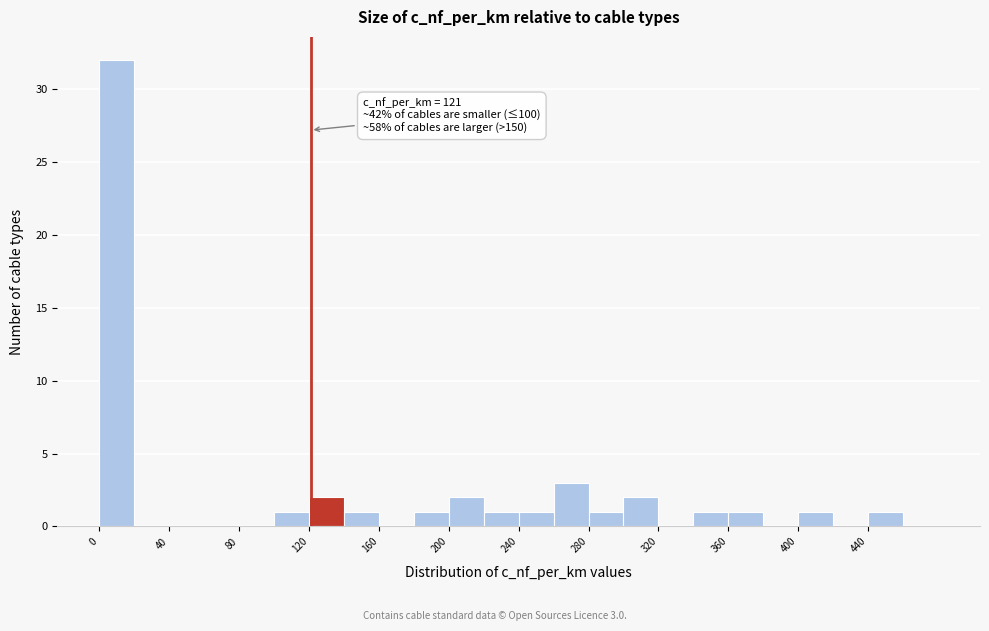

Over which range of the x-axis is the bar tallest?

0 to 20